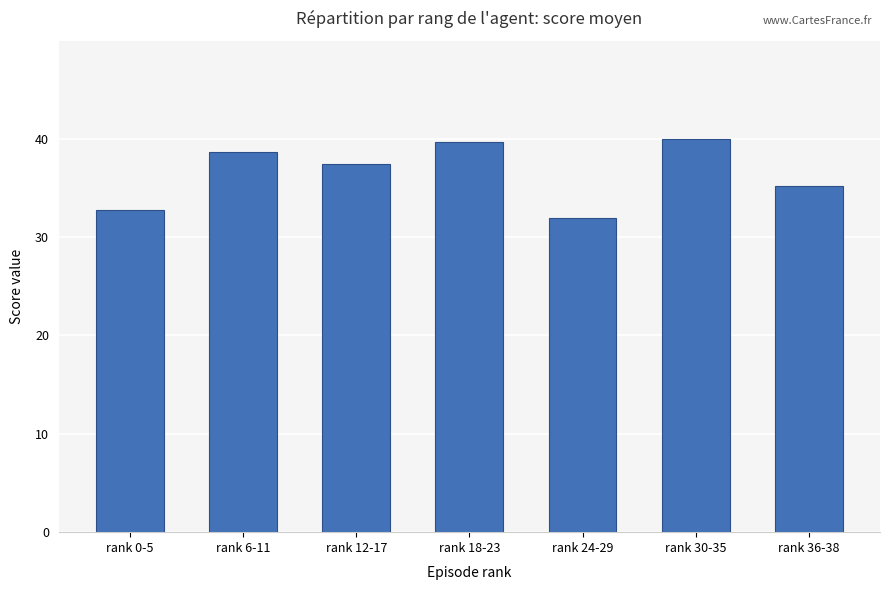

Does the chart contain stacked bars?

No